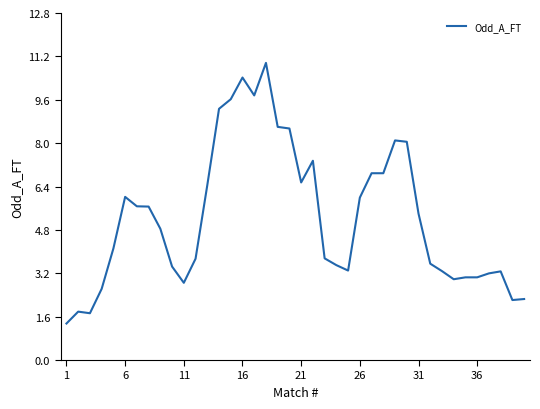

What is the difference between the maximum and minimum values?

9.6